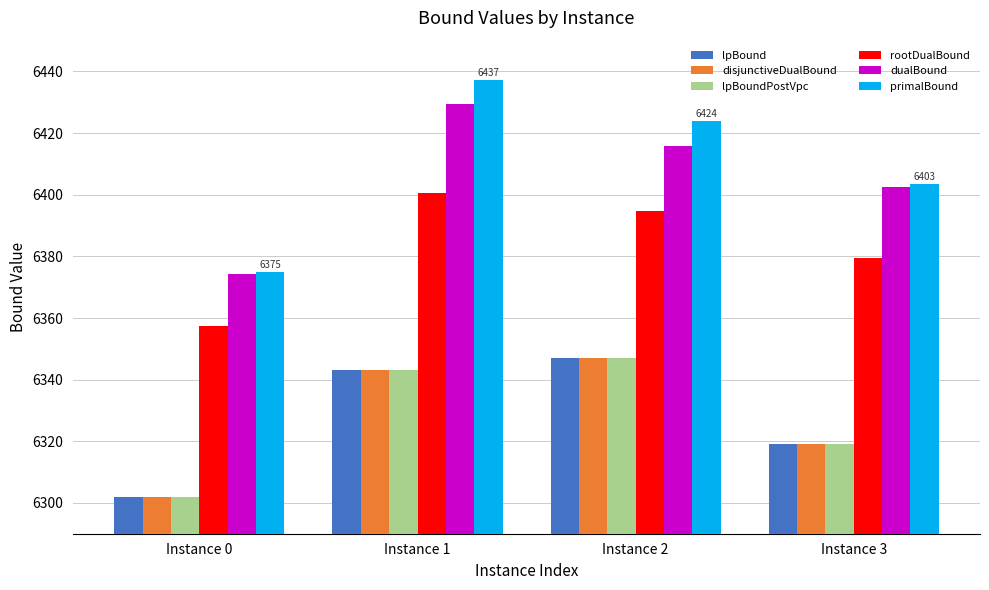

What is the difference between the disjunctiveDualBound values at Instance 2 and Instance 3?

28.0